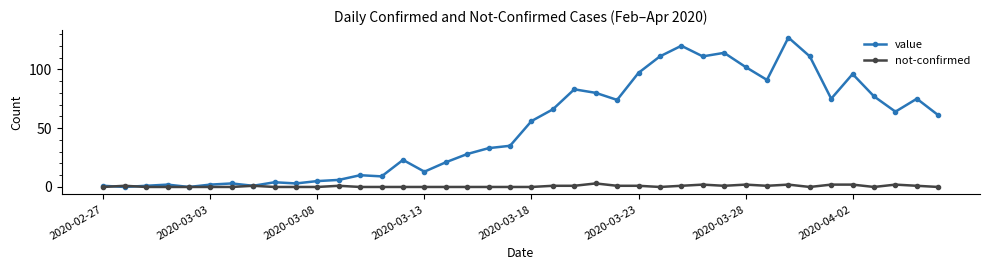

Rank the series by their maximum value, from highest to lowest.

value, not-confirmed